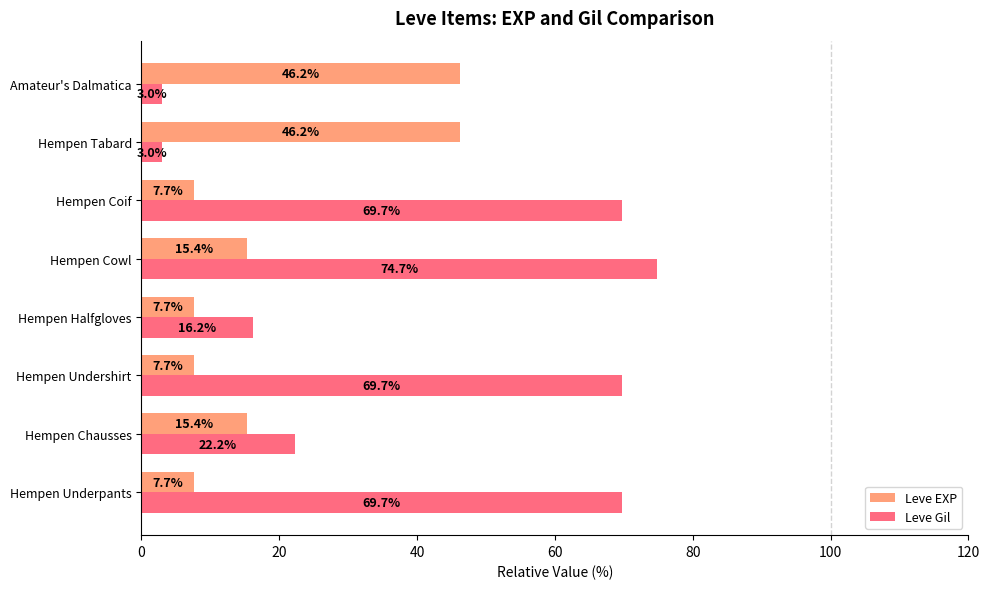

List the series in order of their overall mean, highest first.

Leve Gil, Leve EXP